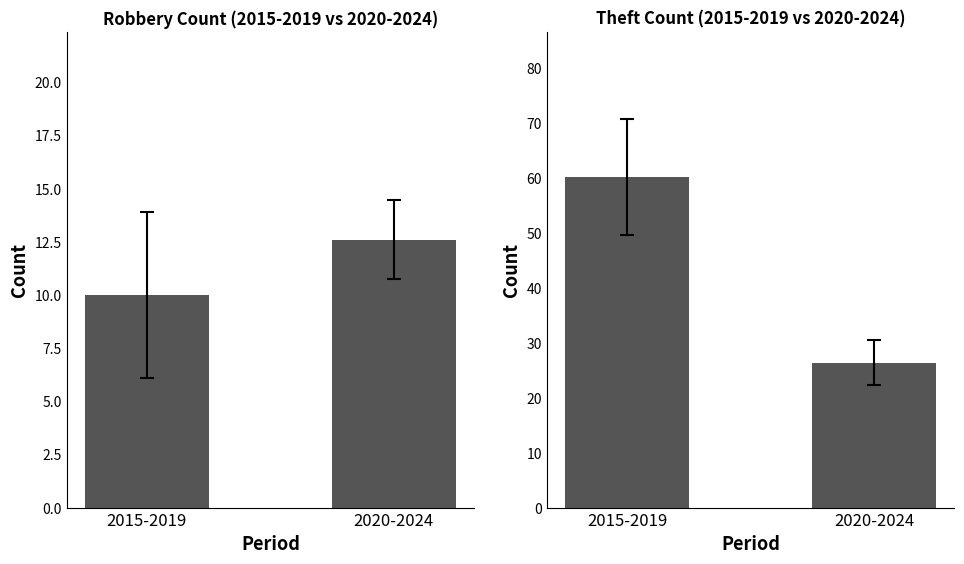

How many data points in Theft are above 60?

1